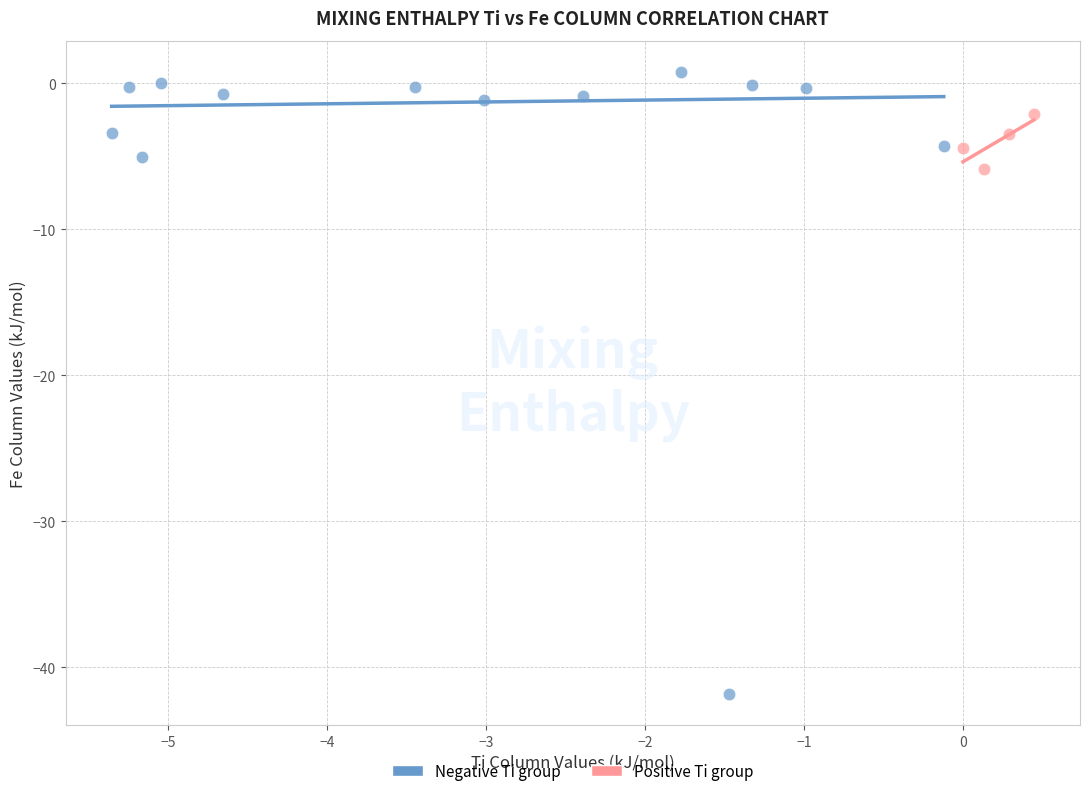

Which series contains the highest Y value?

Negative Ti group